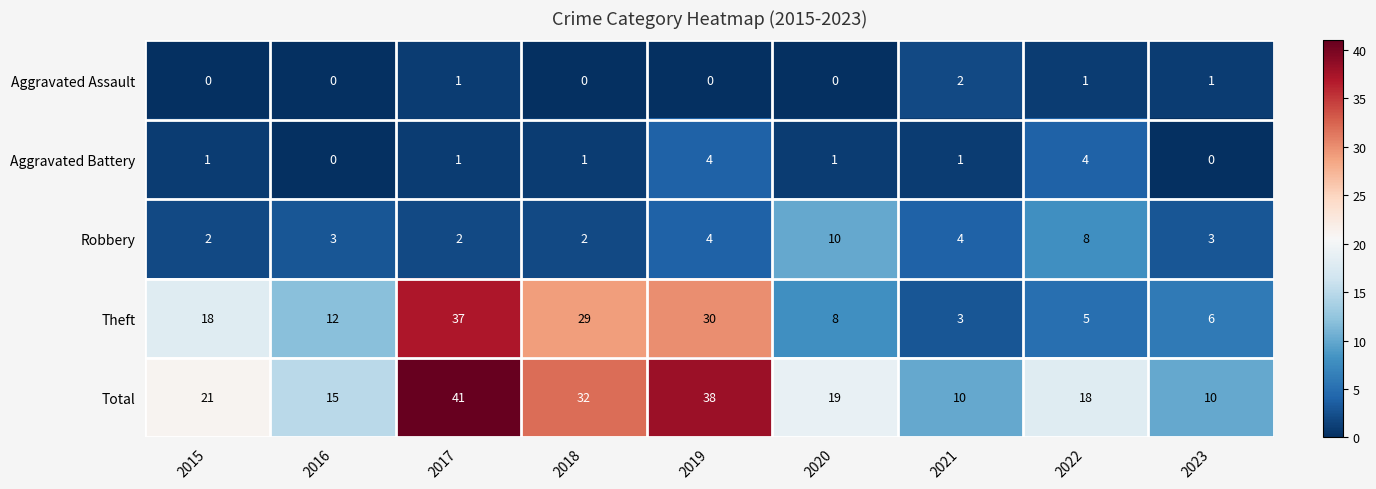

Which series has the largest total across all categories?

Total